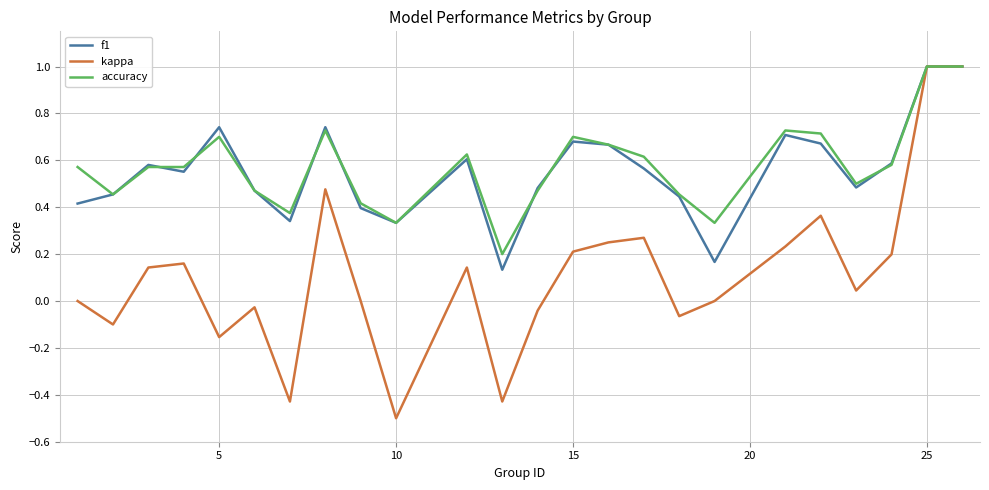

What is the smallest value displayed?

-0.5